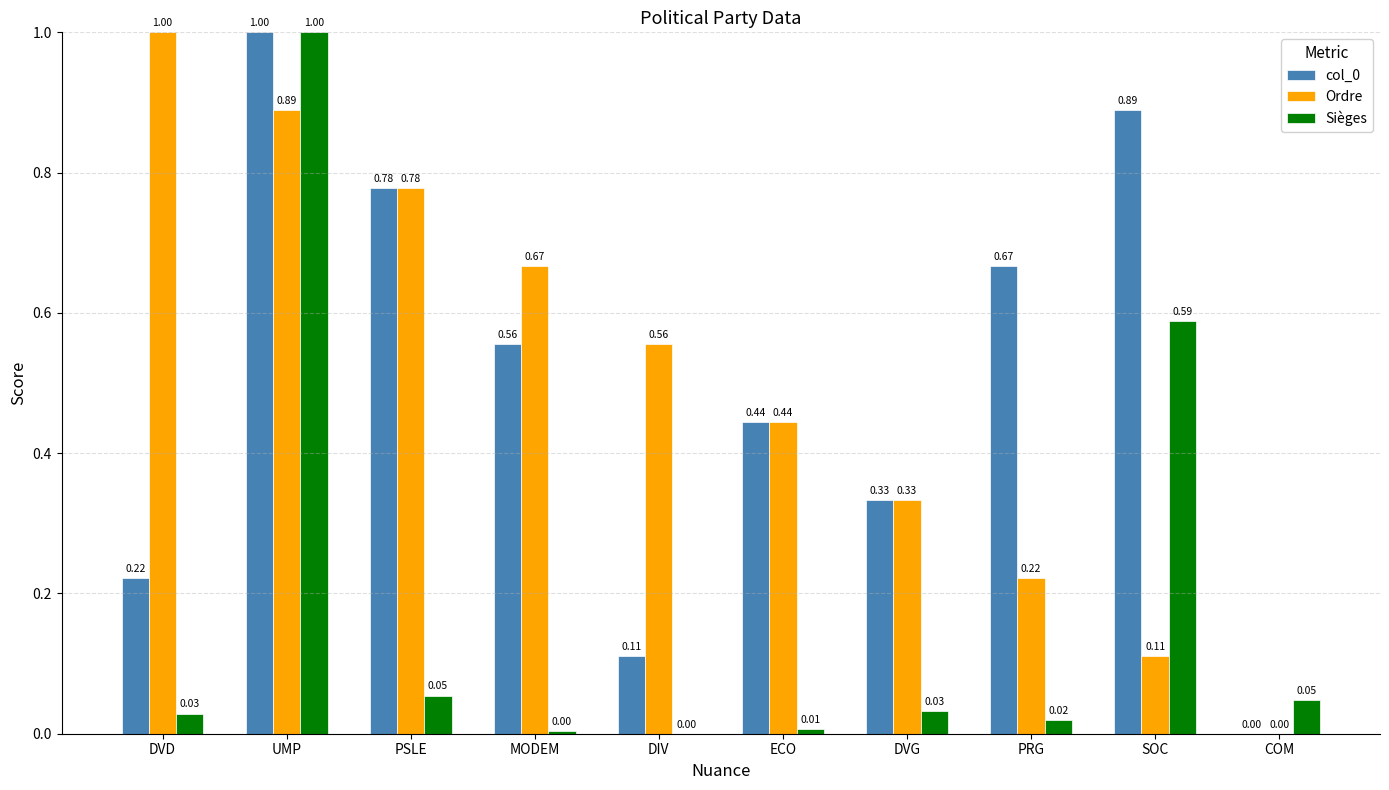

Which series changed the most between UMP and ECO?

Sièges